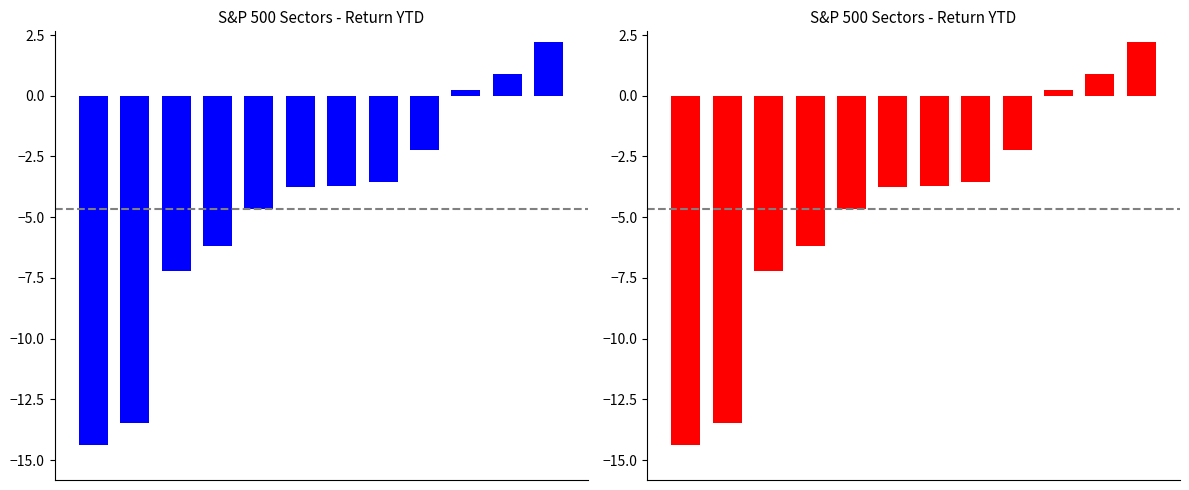

How many series are shown in this chart?

1